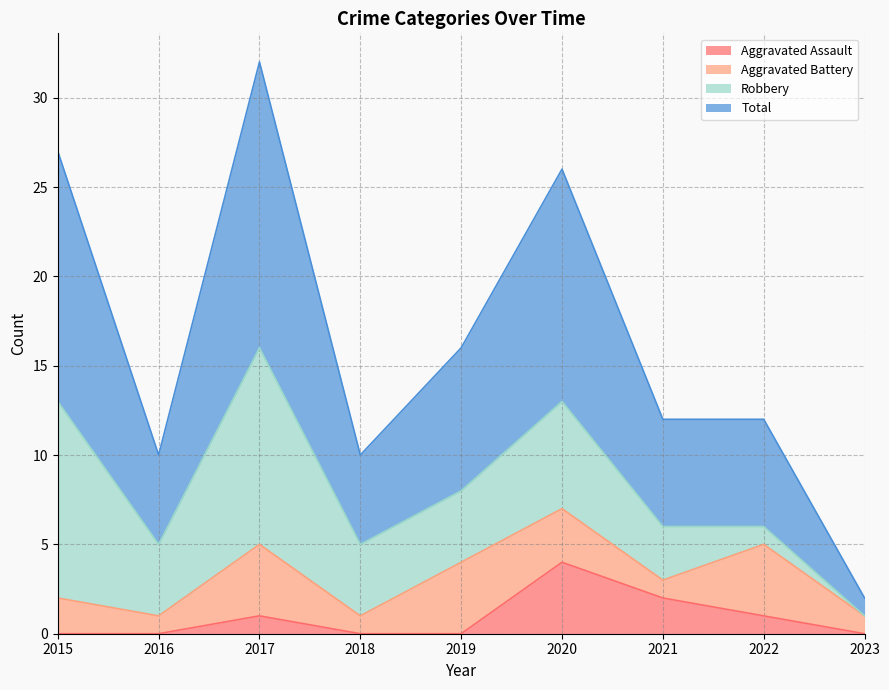

True or false: Aggravated Assault has a value of 1 at 2020.

False